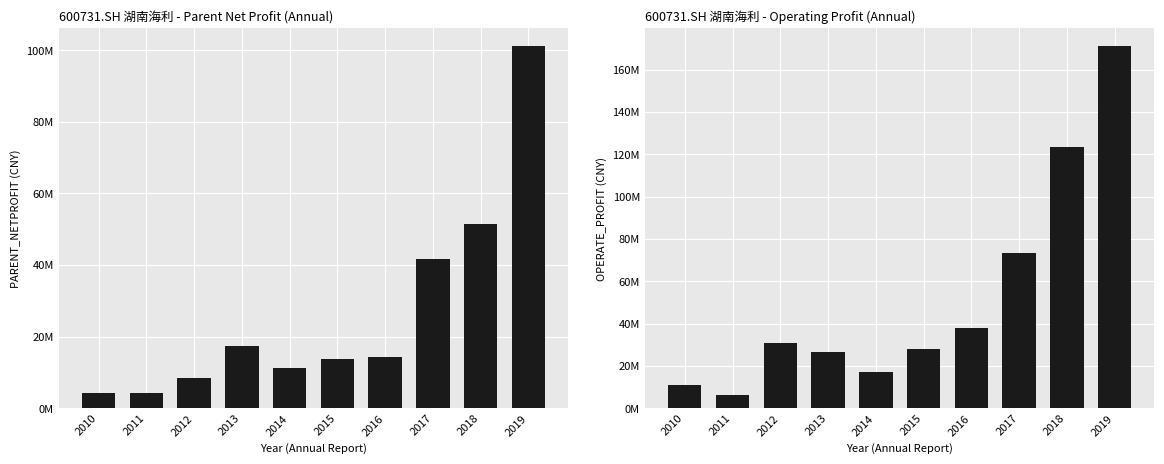

Does the chart contain any negative values?

No